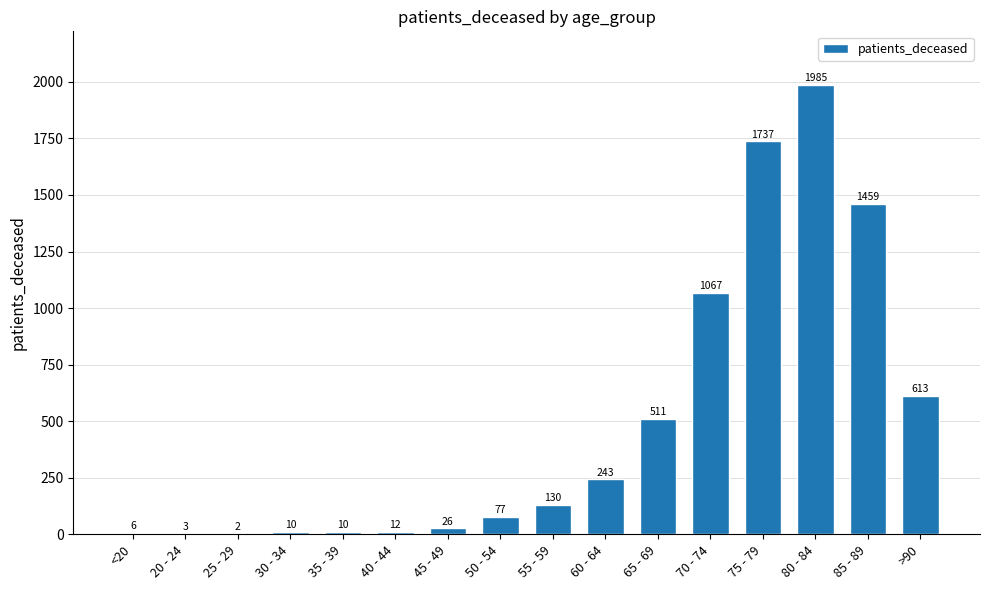

The value at 55 - 59 is 130. True or false?

True